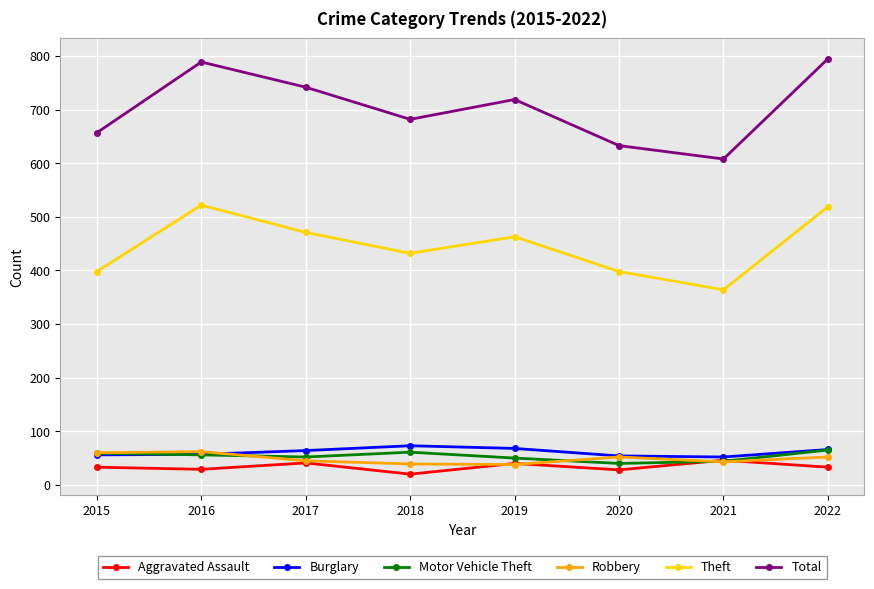

What is the maximum value shown in the chart?

795